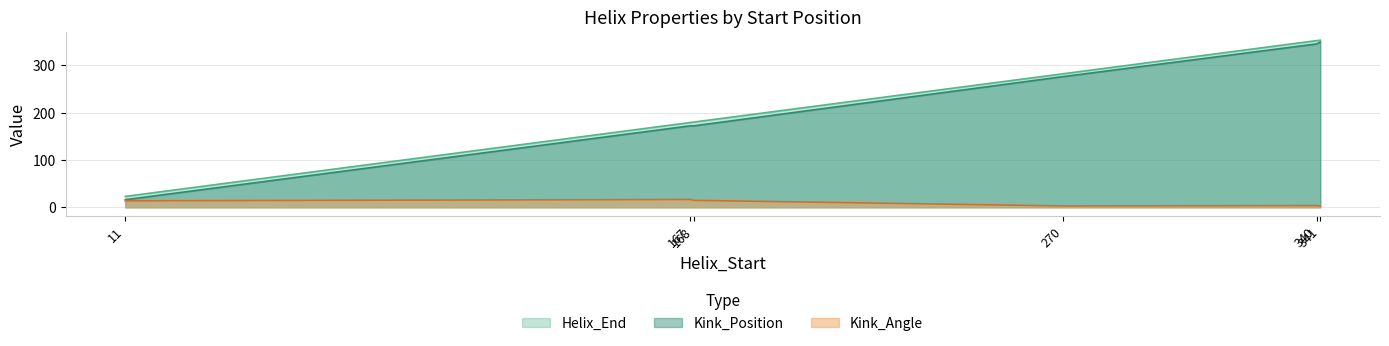

Reading left to right, transcribe all the data shown in this chart.

Kink_Angle: 13.6	16.5	2.9	3.6	14.6	2.8
Kink_Position: 16.0	172.0	276.0	345.0	172.0	349.0
Helix_End: 23.0	179.0	282.0	352.0	180.0	353.0